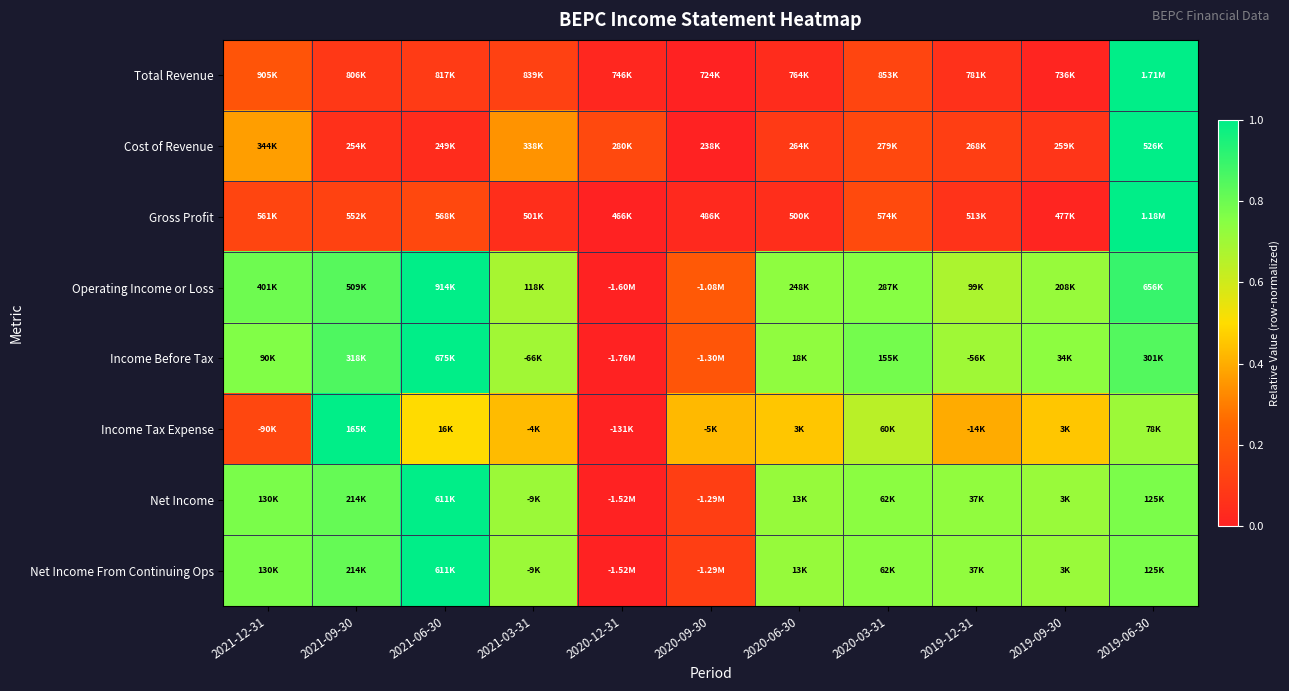

At how many categories does at least one series exceed 0?

11